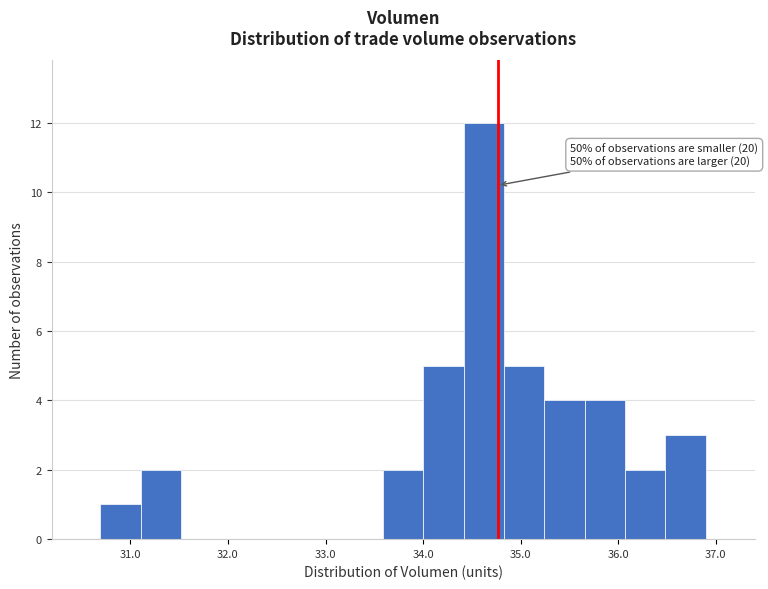

Over which range of the x-axis is the bar tallest?

34.4 to 34.8